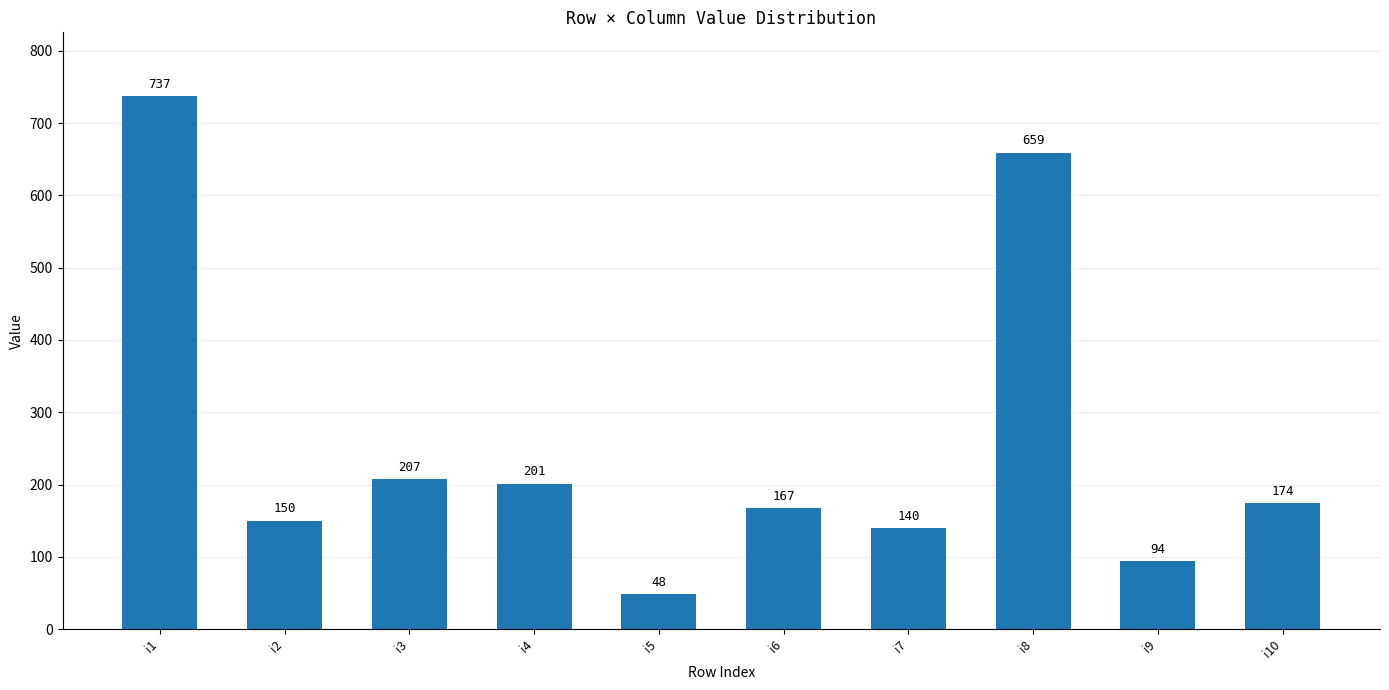

What is the value of the 8th bar from the left?

659